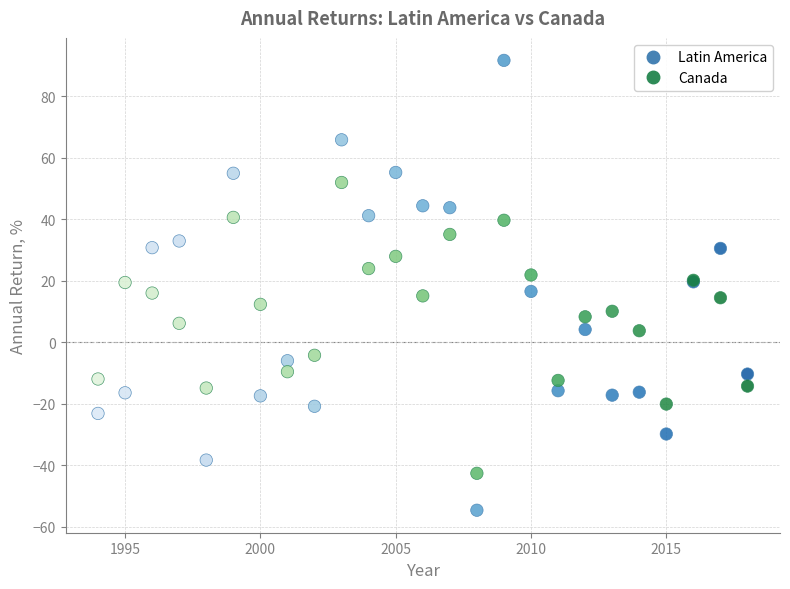

Which series contains the highest Y value?

Latin America